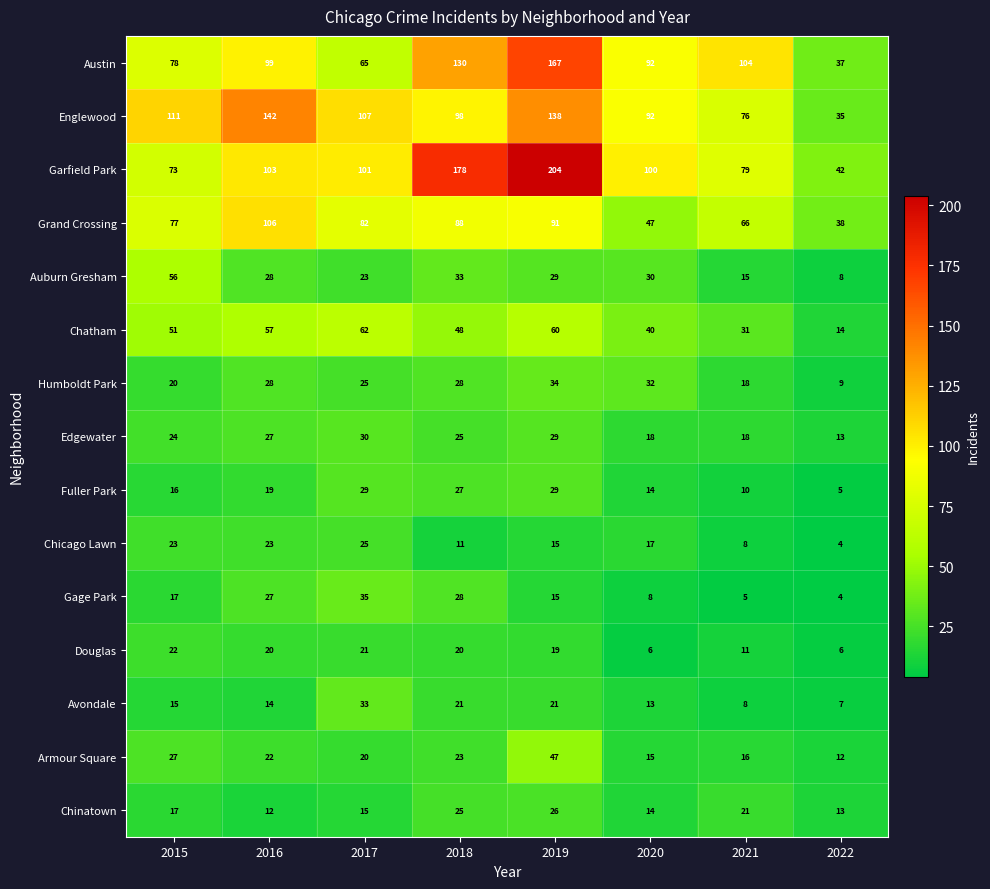

What is the difference between the maximum and second lowest values in the Armour Square series?

32